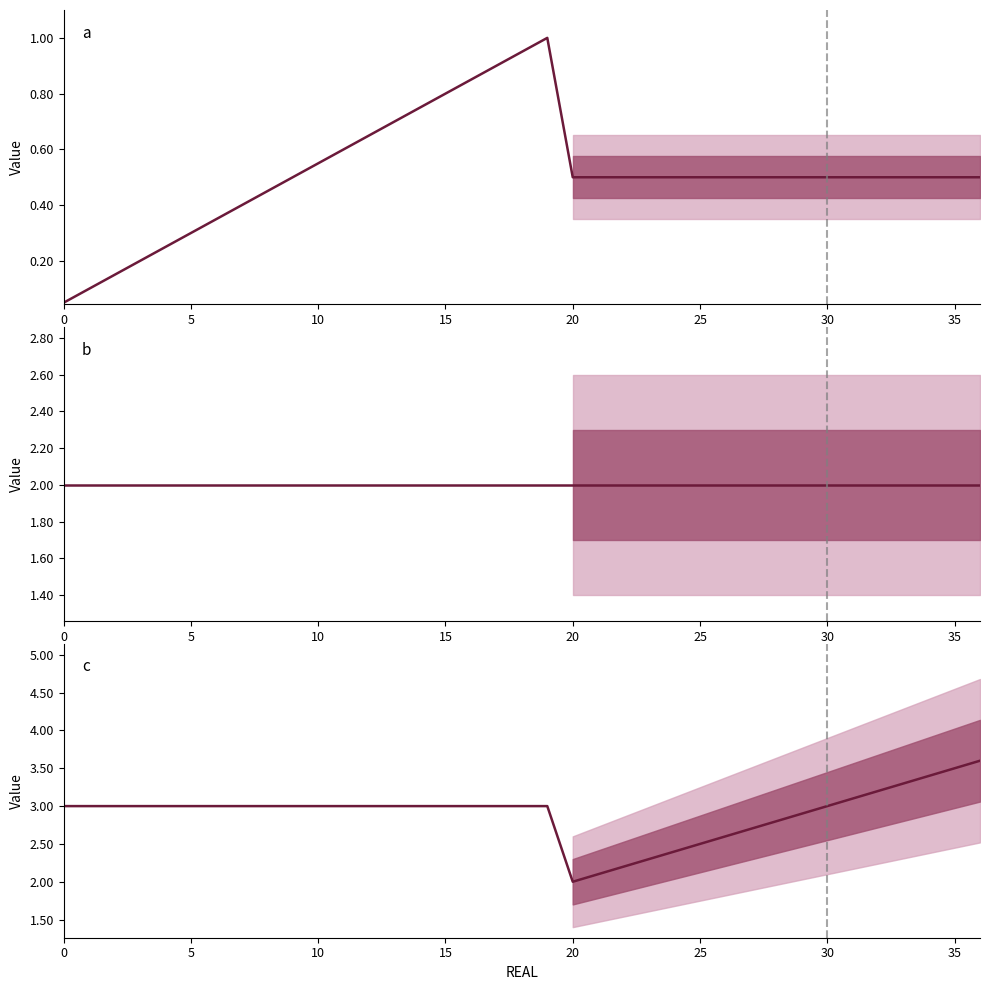

Which series has the widest spread of values?

c